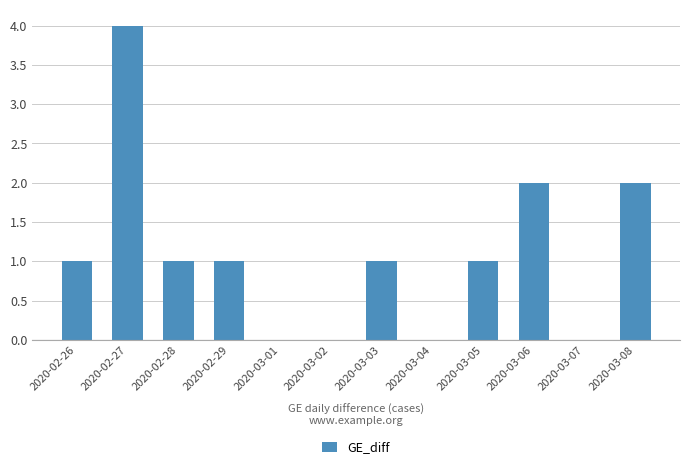

What is the approximate value at 2020-03-05?

1